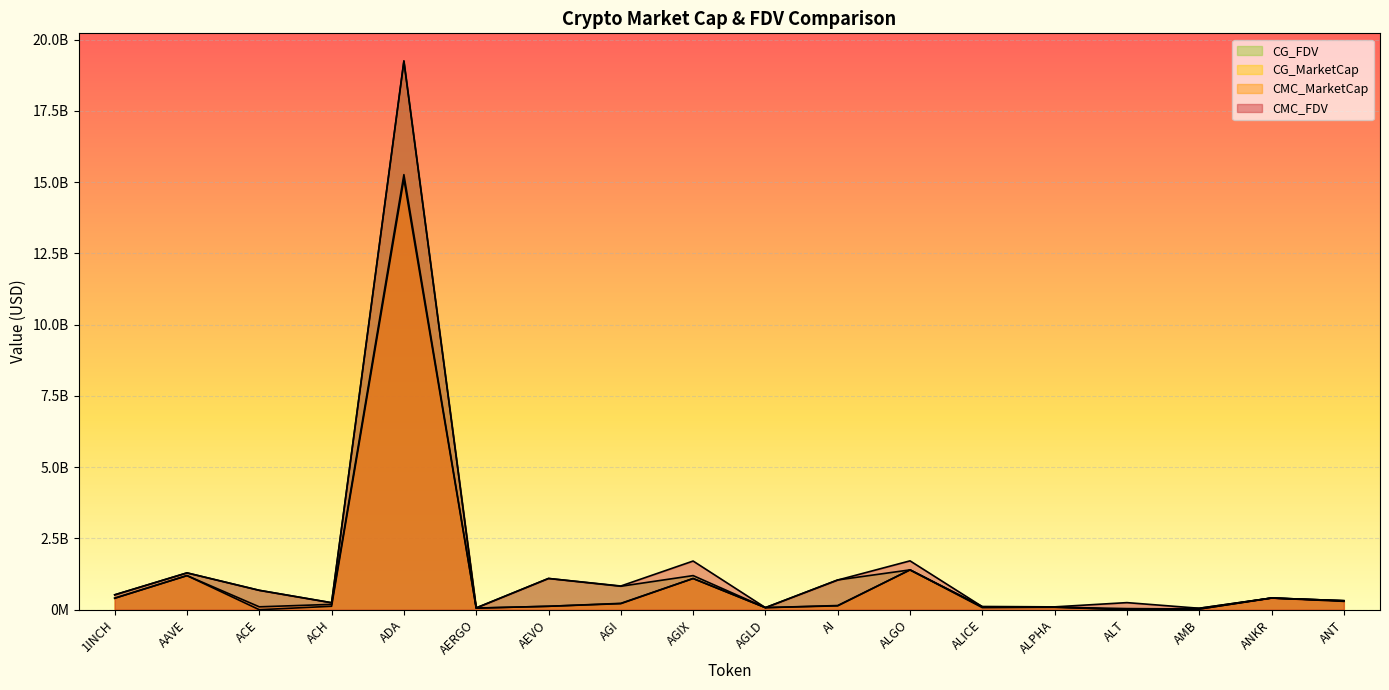

True or false: CG_MarketCap has more than 2 points higher than both neighbors.

True